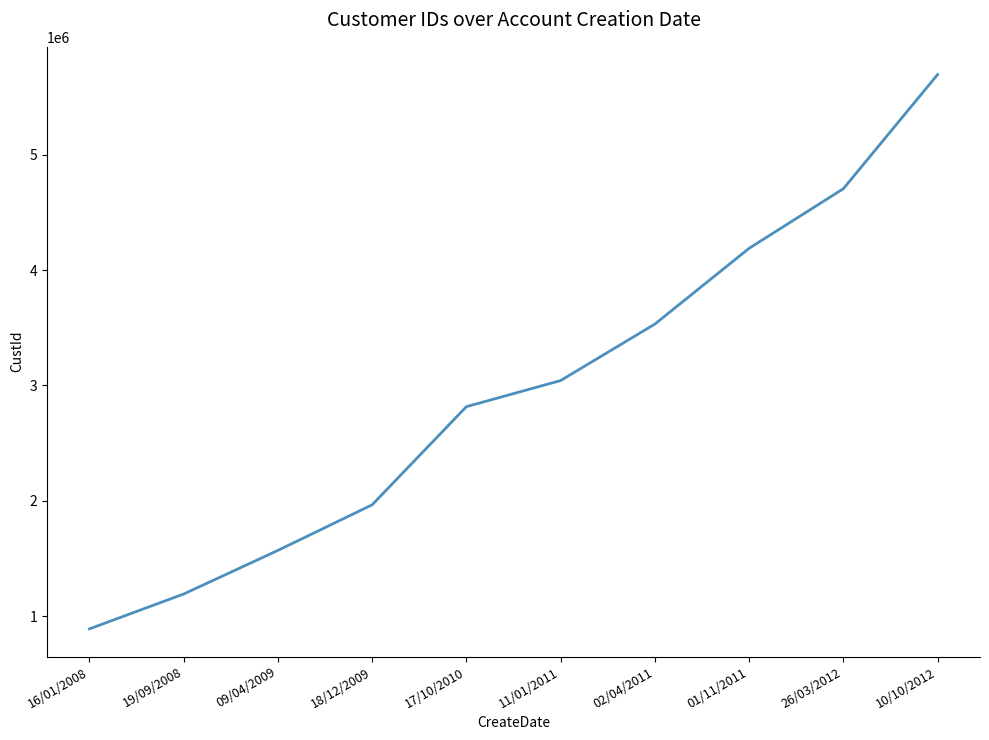

What is the sum of all values?

29594815